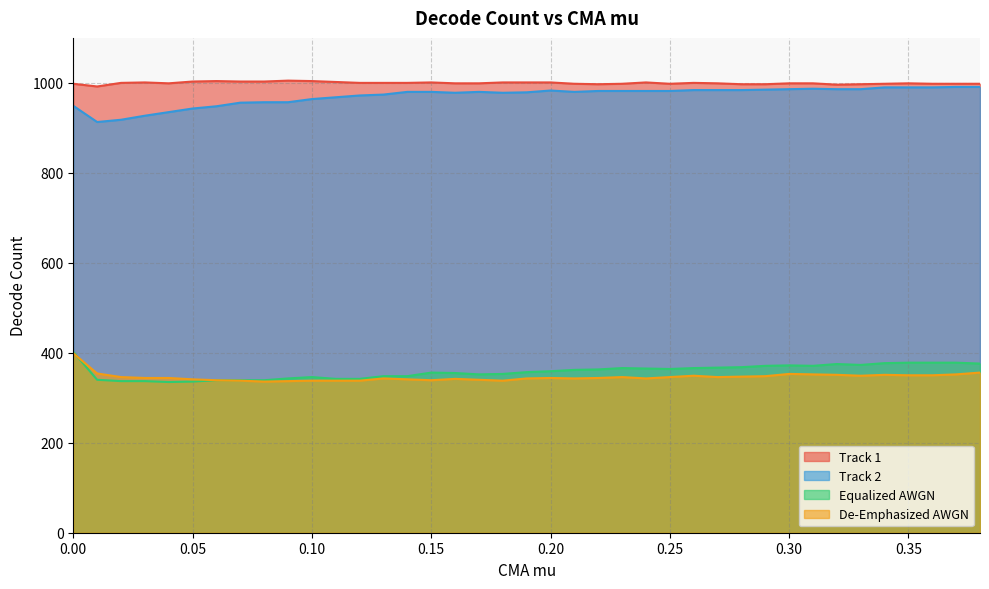

The Track 1 series shows 1003 at 0.05. True or false?

True